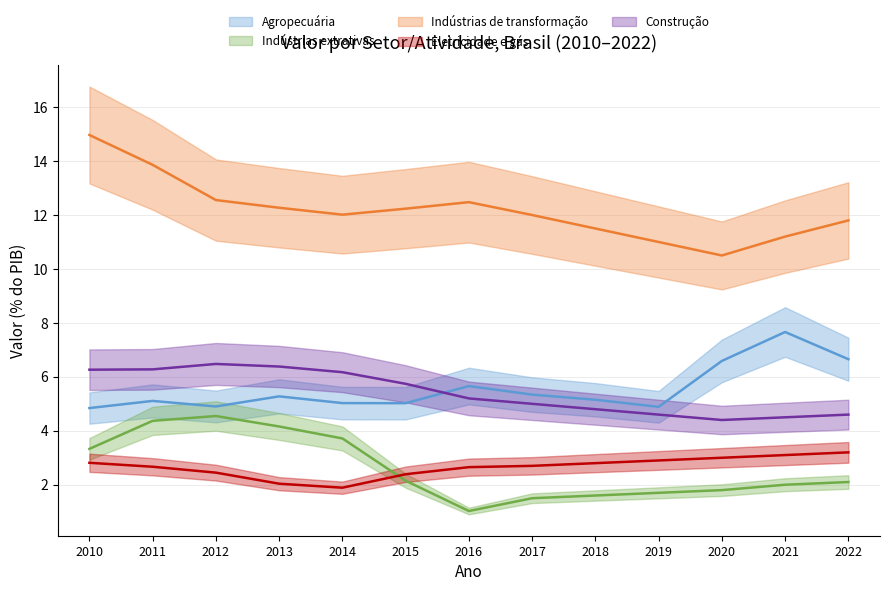

Between 2020 and 2015, which is larger?

2020